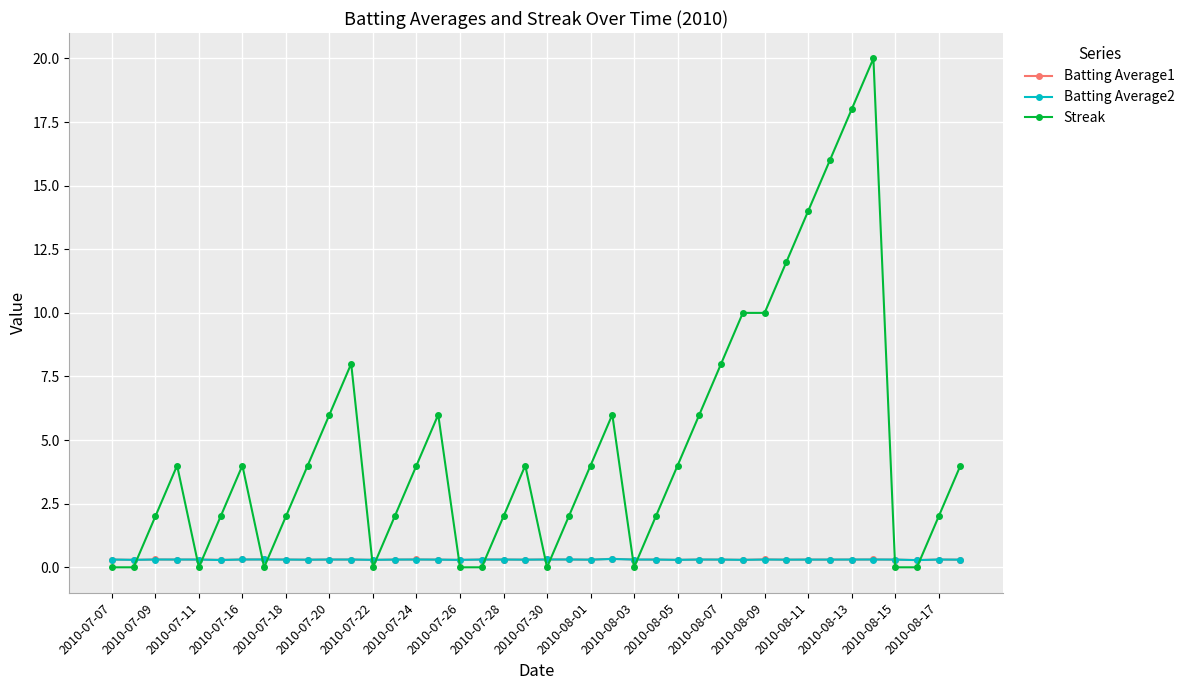

How many Batting Average2 values are between 0 and 1?

40